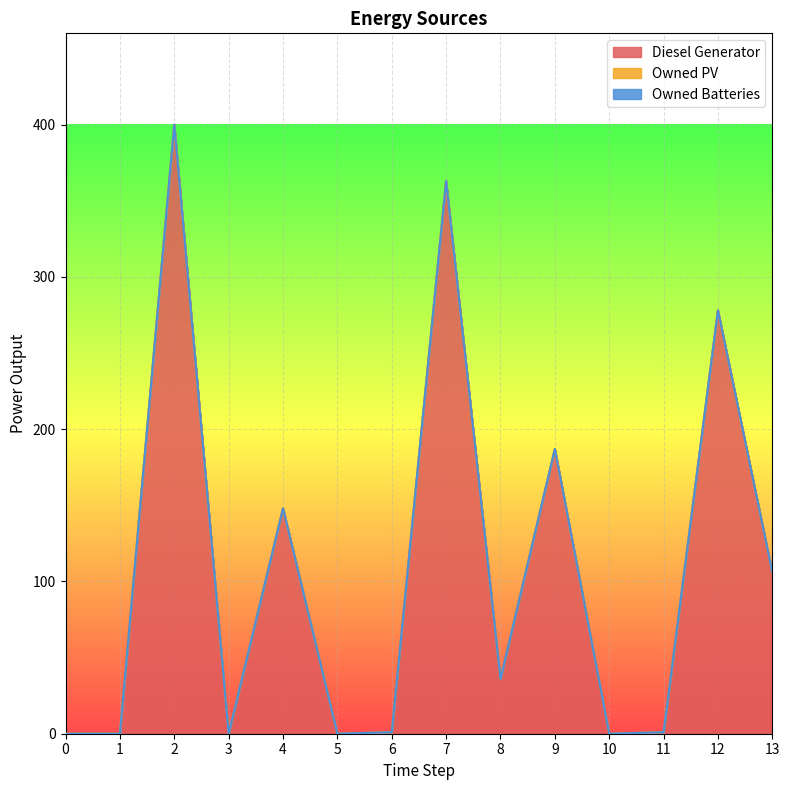

The Owned PV series shows 0 at 0. True or false?

True